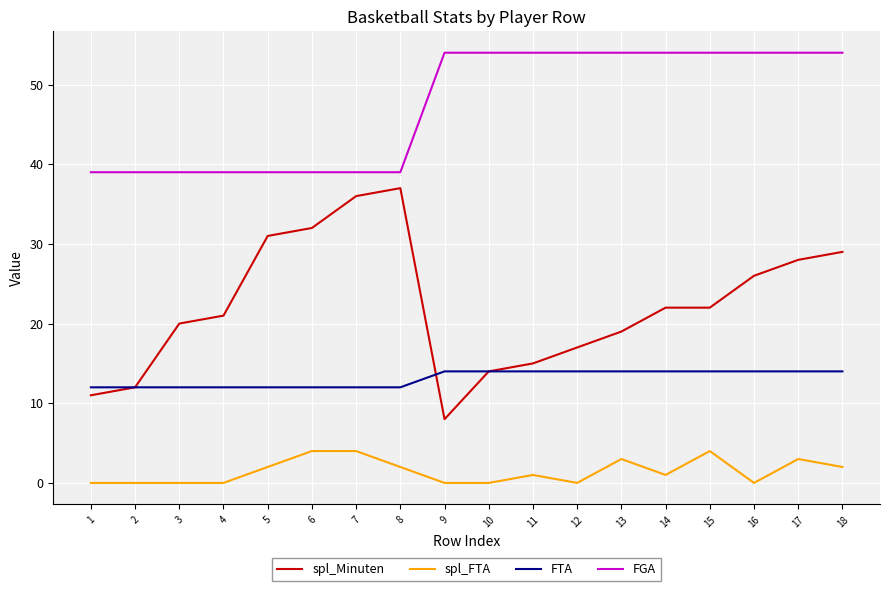

What is the greatest value displayed?

54